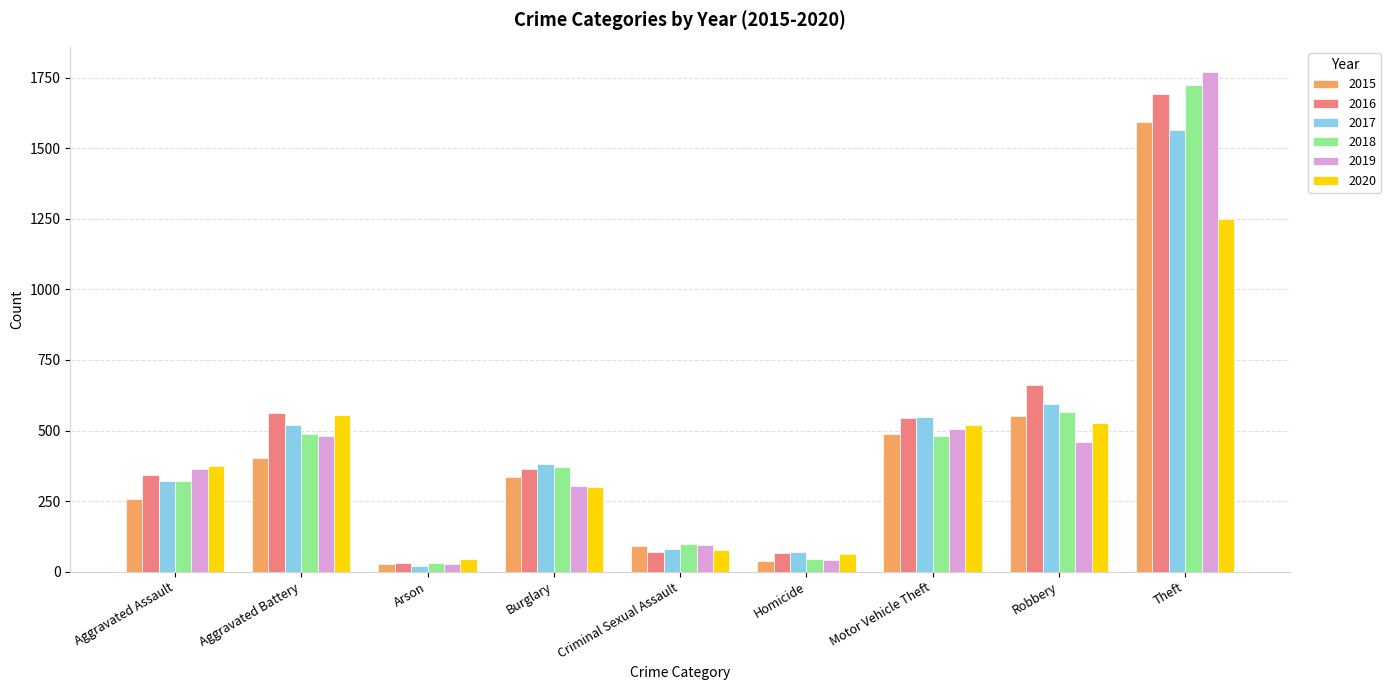

At which category does the chart reach its peak across all series?

Theft